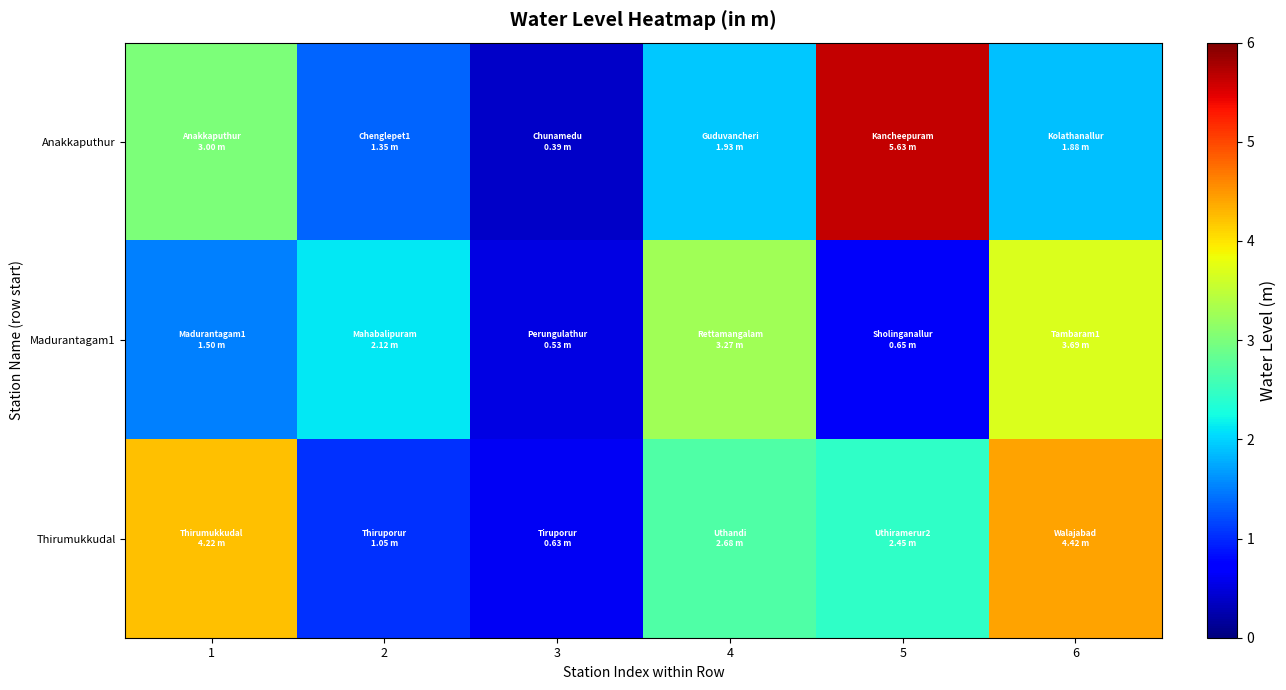

What is the total value across all series at 5?

8.7